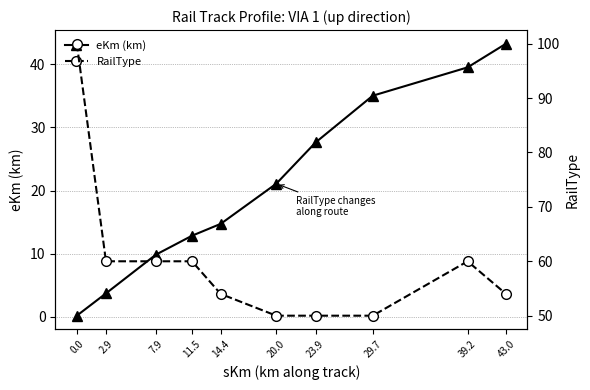

What is the label of the 2nd point from the right?

39.2